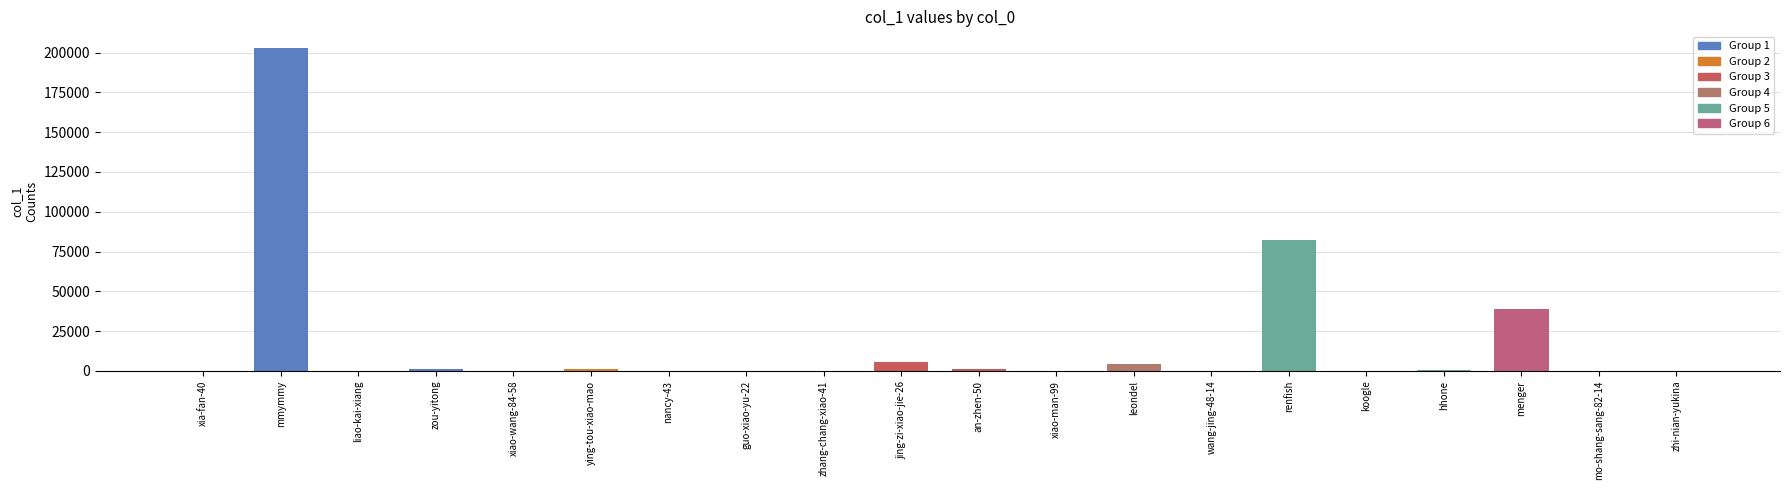

What is the greatest value displayed?

203236